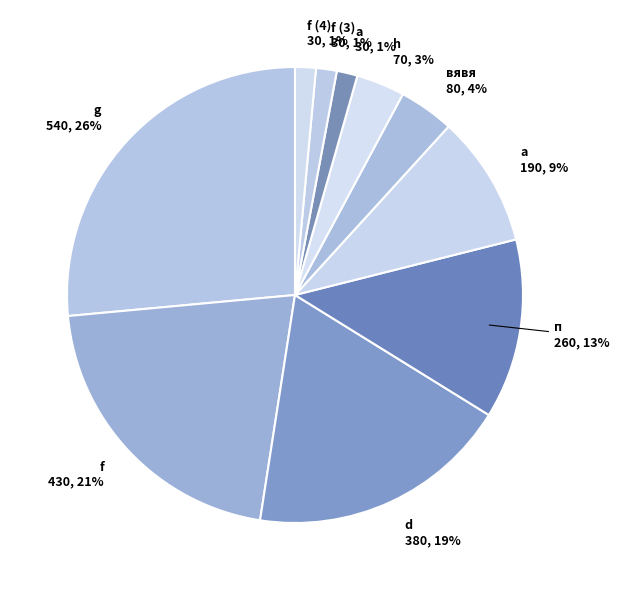

Is it true that a is 21% of the pie?

False